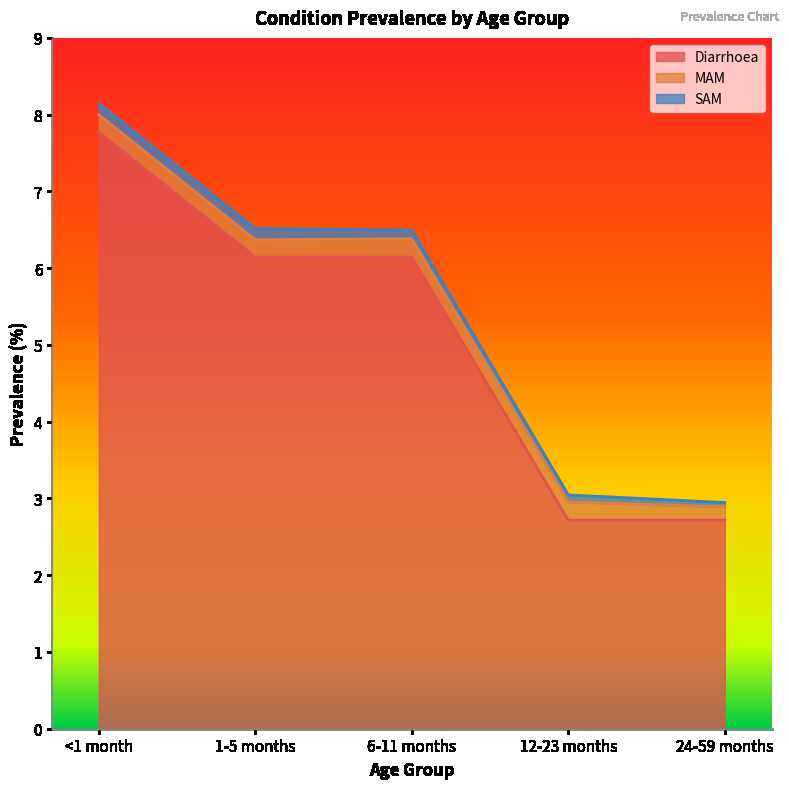

How many values in the Diarrhoea series exceed 6?

3